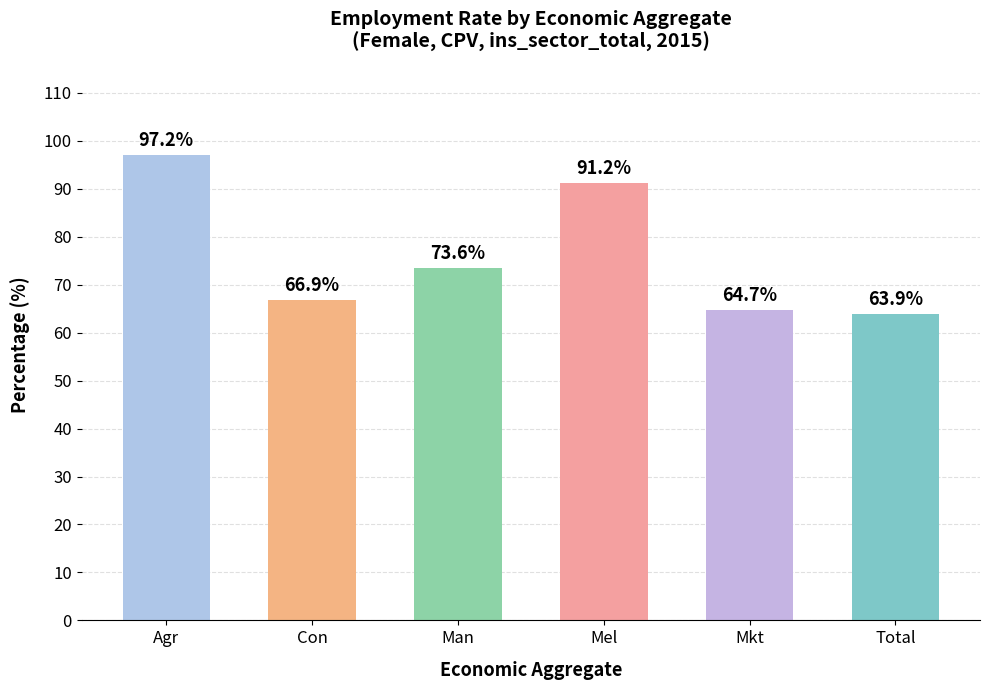

Reading left to right, extract all data points from this chart.

Agr=97.2	Con=66.9	Man=73.6	Mel=91.2	Mkt=64.7	Total=63.9